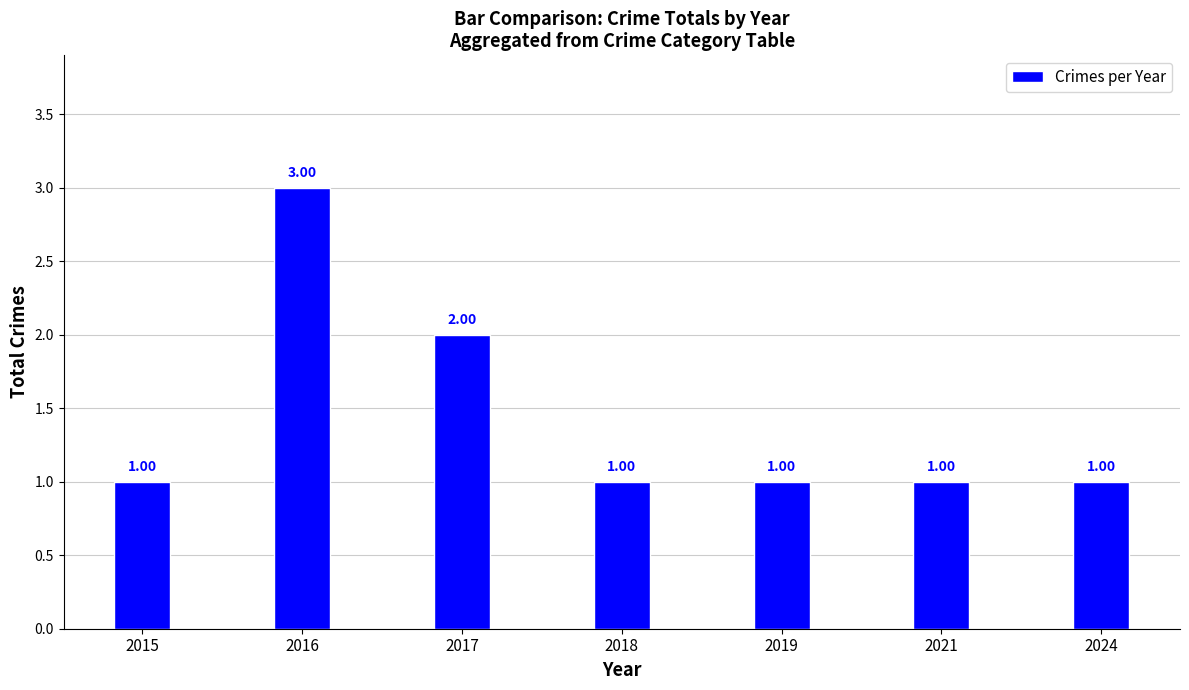

Between 2019 and 2017, which is larger?

2017